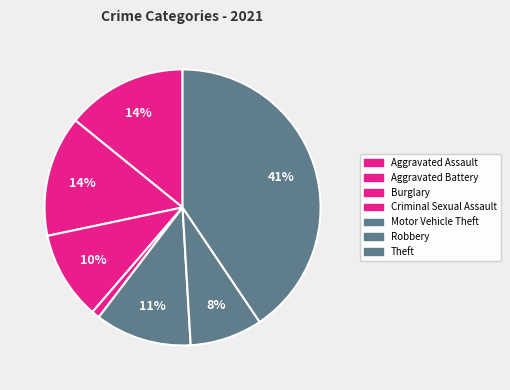

Is it true that Motor Vehicle Theft is 11% of the pie?

True